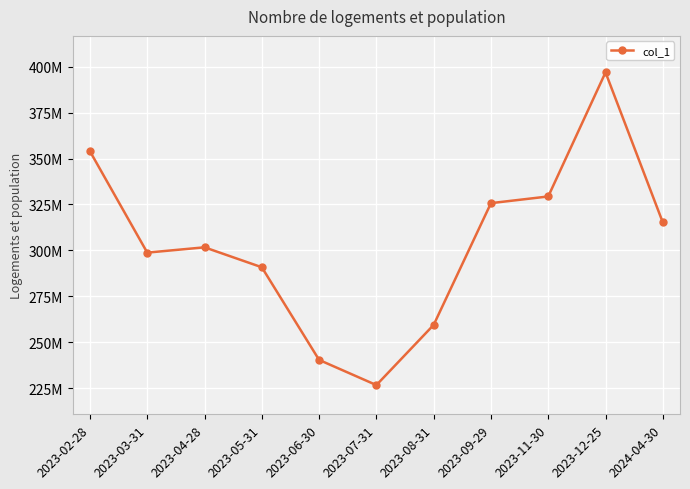

Rank the categories by value from lowest to highest.

2023-07-31, 2023-06-30, 2023-08-31, 2023-05-31, 2023-03-31, 2023-04-28, 2024-04-30, 2023-09-29, 2023-11-30, 2023-02-28, 2023-12-25